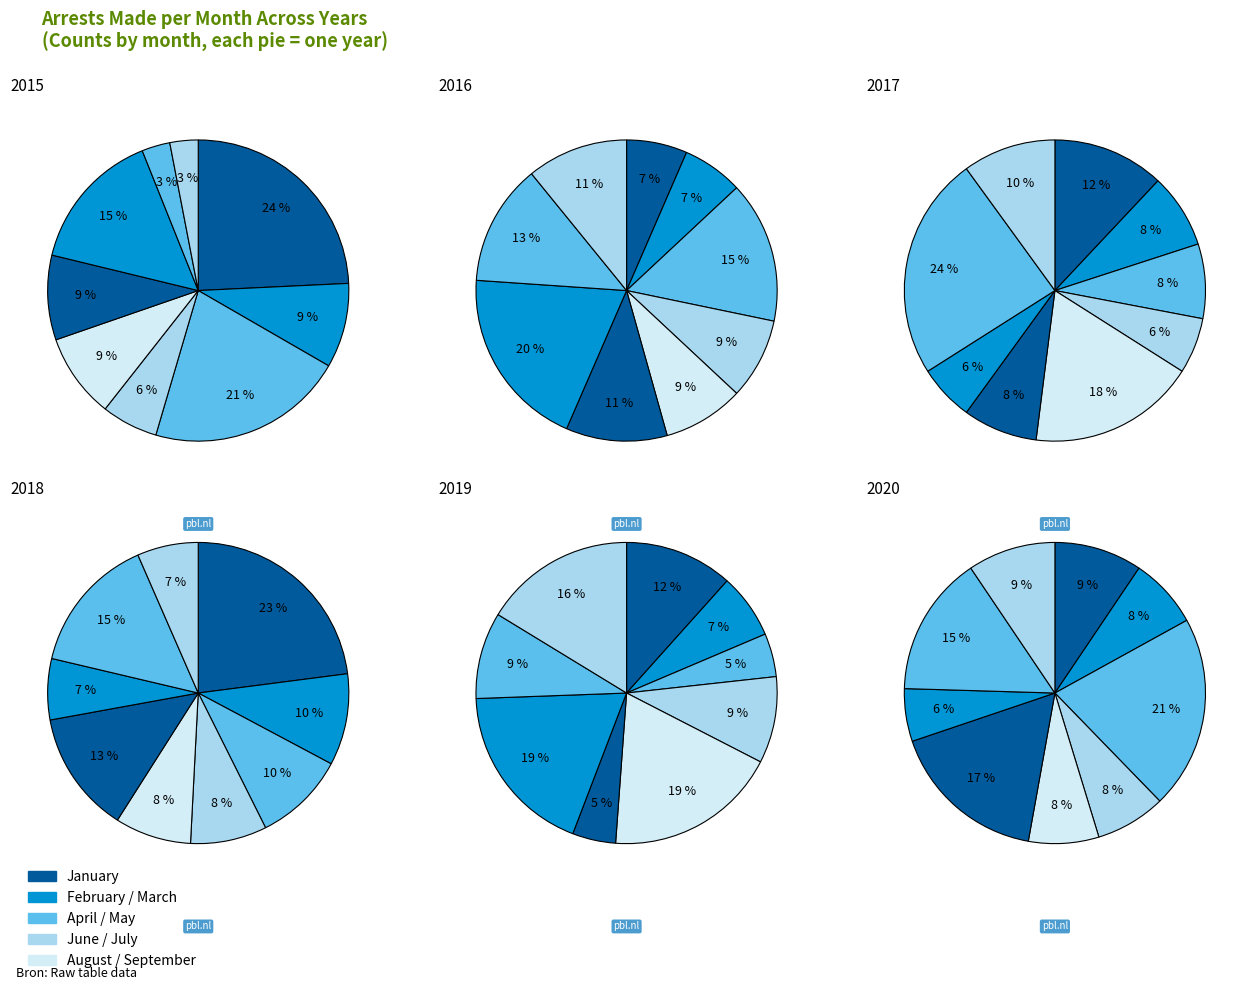

Does any single category account for the majority?

No